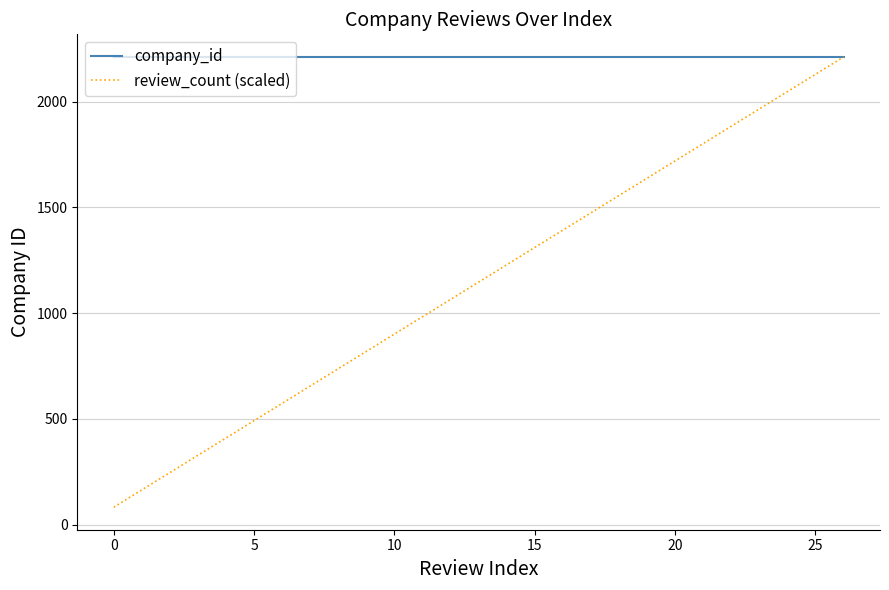

What is the minimum value for review_count (scaled)?

81.9